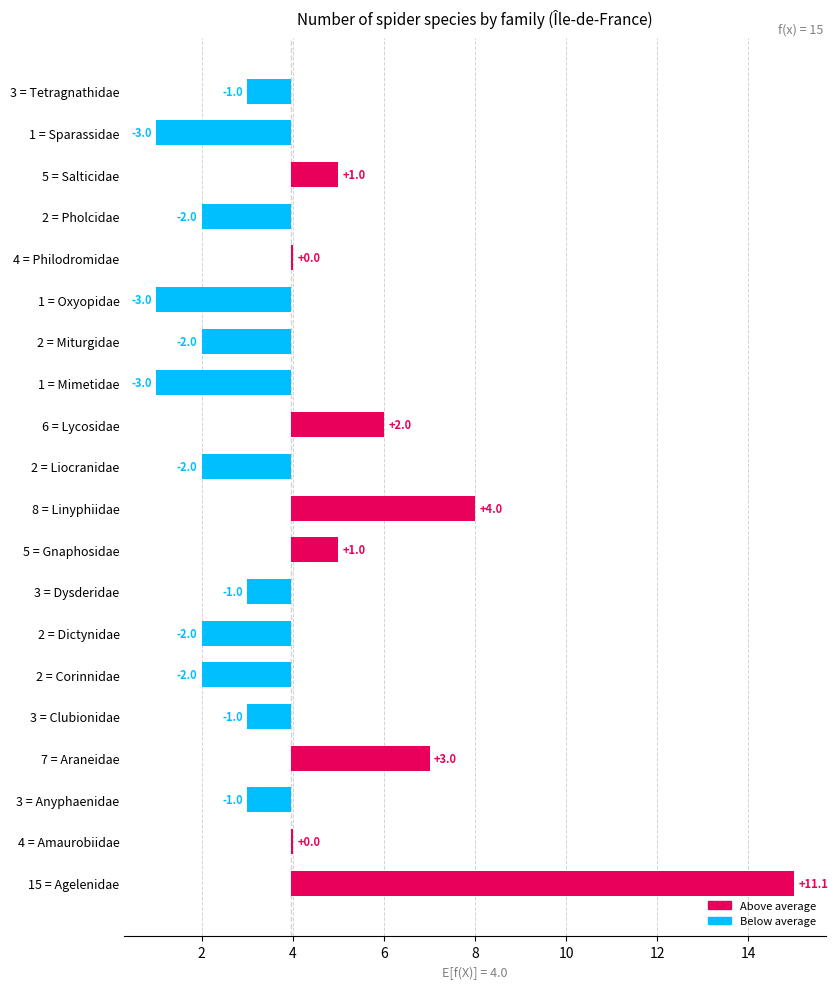

The chart shows a value of -1.1 at 2 = Corinnidae. True or false?

False